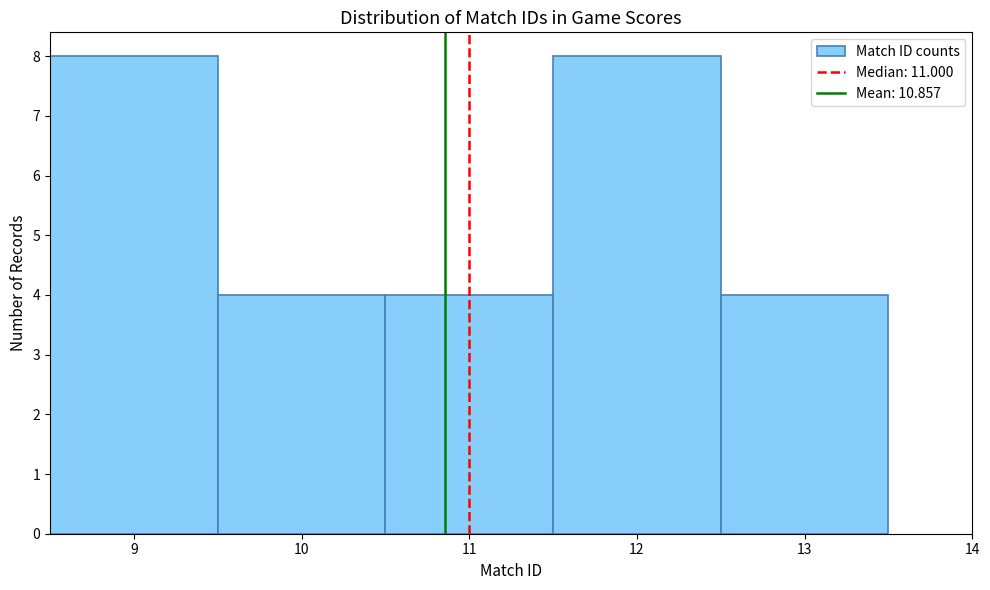

How tall is the bar that spans 9.5 to 10.5 on the x-axis? The values are not printed on the chart, so give them approximately, as read against the axis.

4